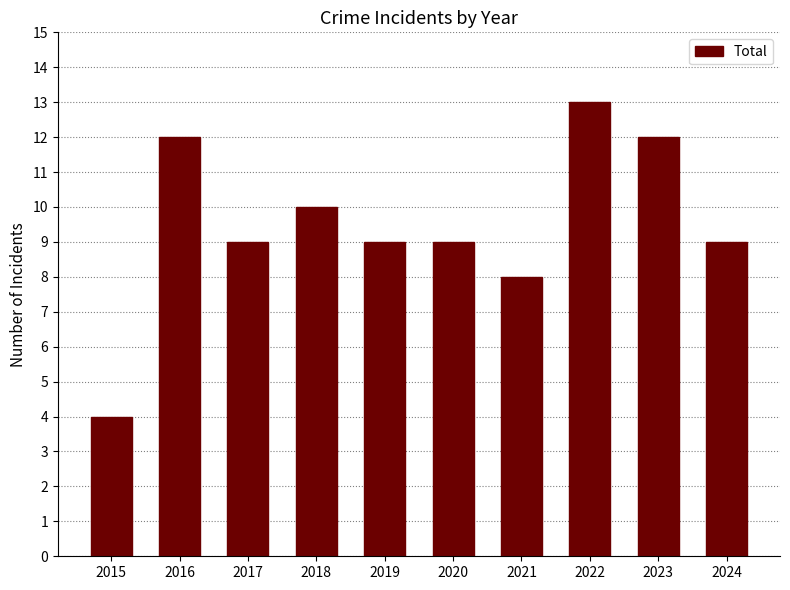

What is the difference between the second highest and second lowest values?

4